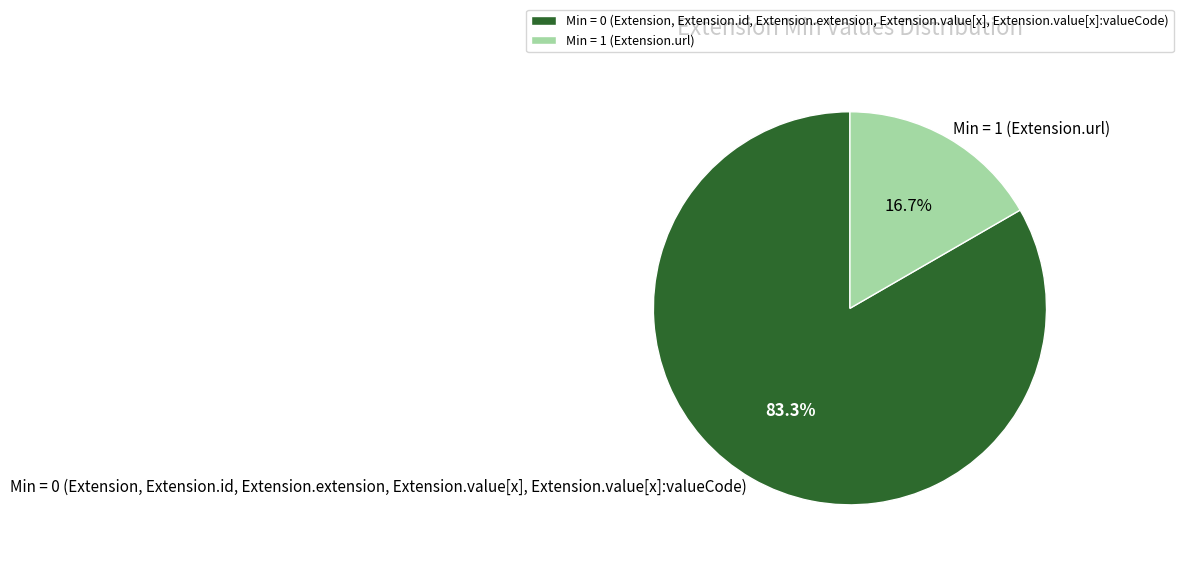

Is there a majority slice in this chart?

Yes